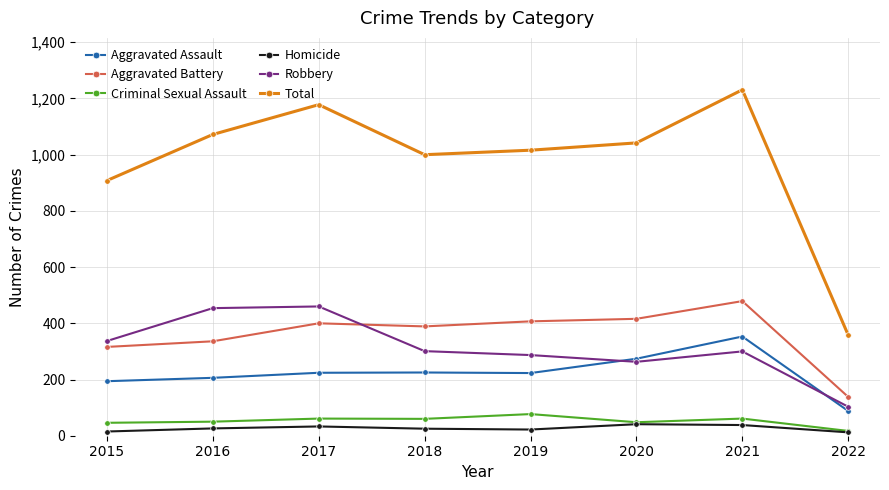

What is the average value of the Robbery series?

313